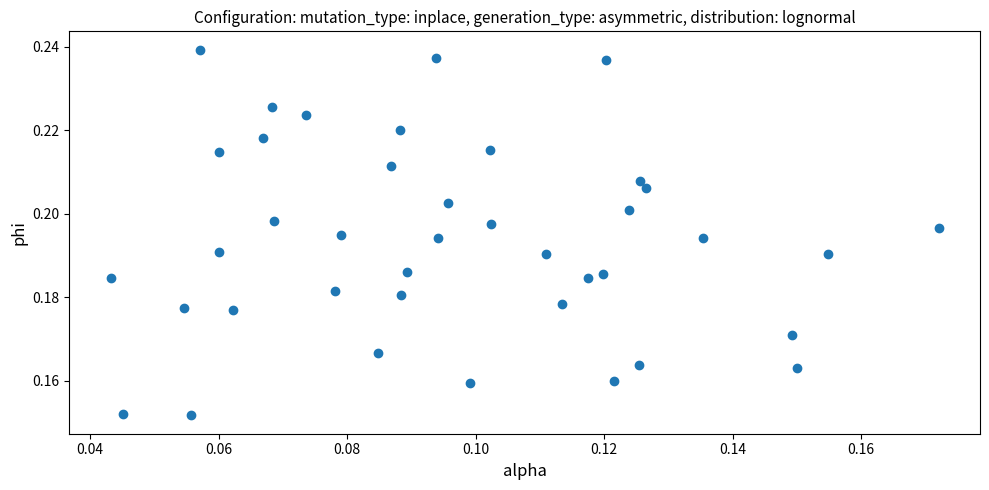

Count the number of points in this scatter plot.

40